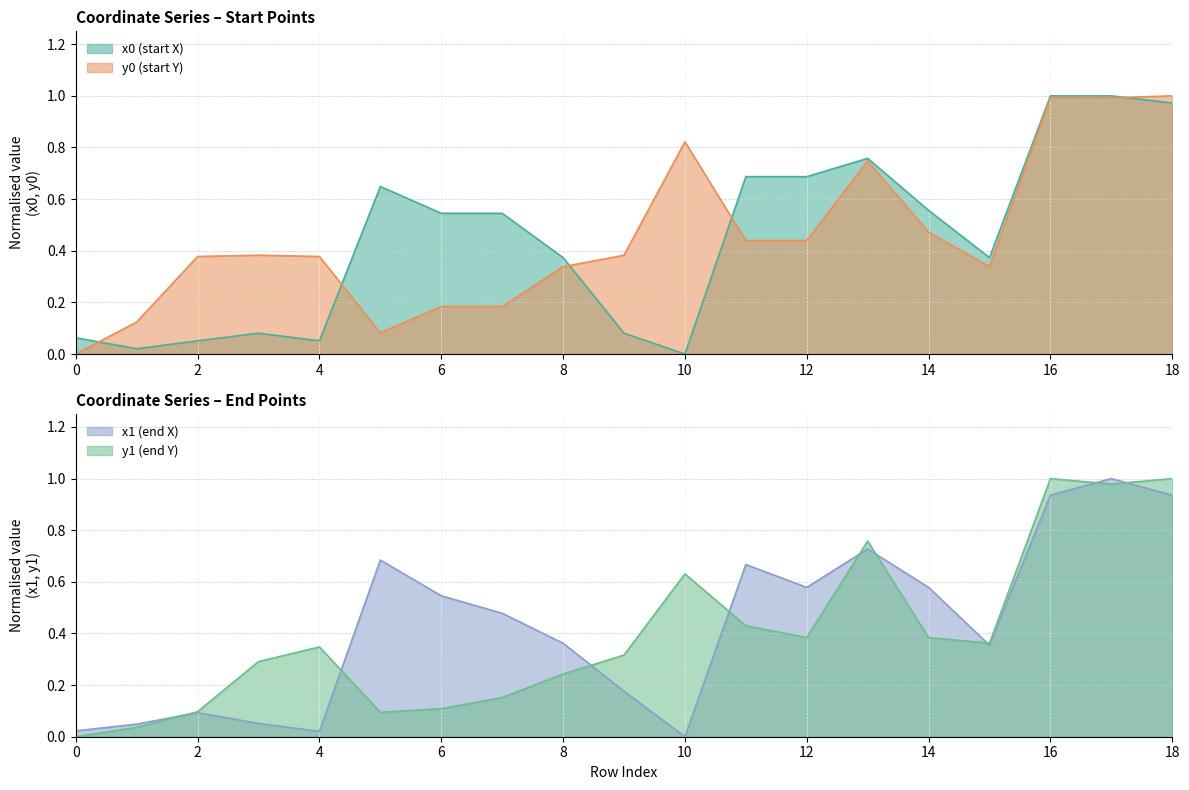

At which category does x0 reach its first local peak?

3